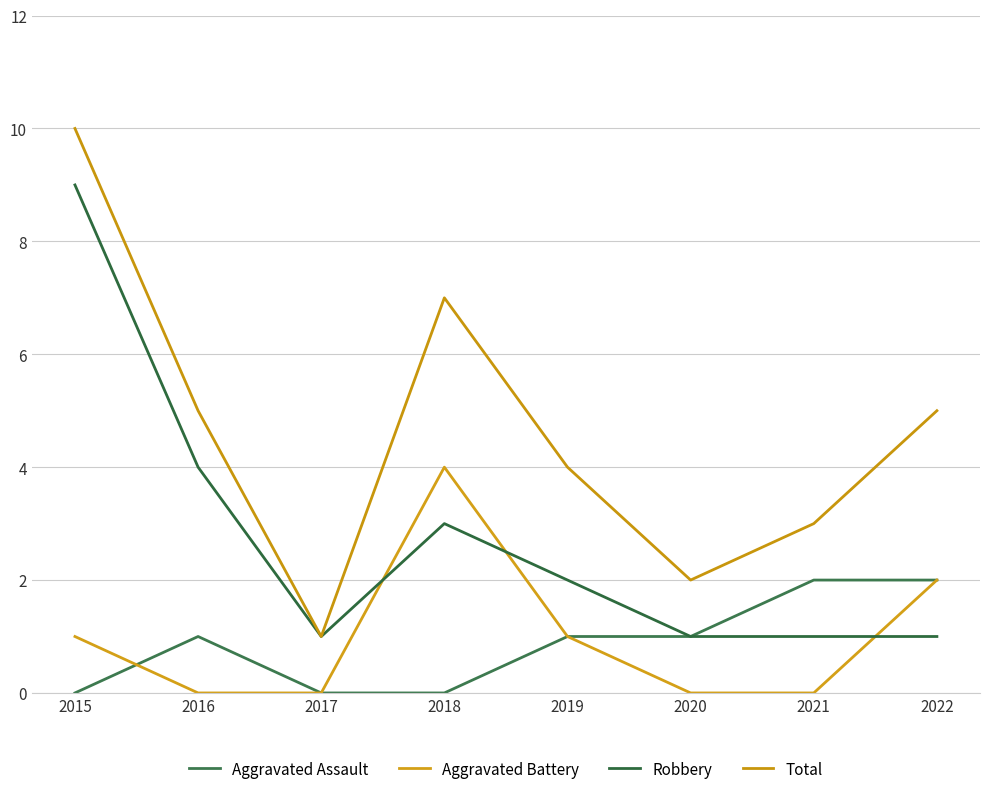

Where does the Robbery series first go above 2?

2015